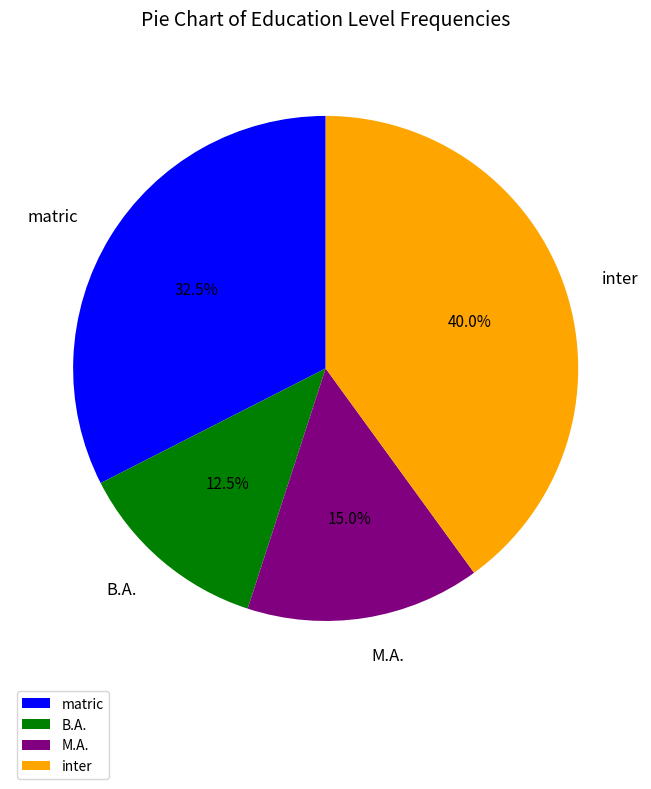

What is the smallest slice in the pie chart?

B.A.